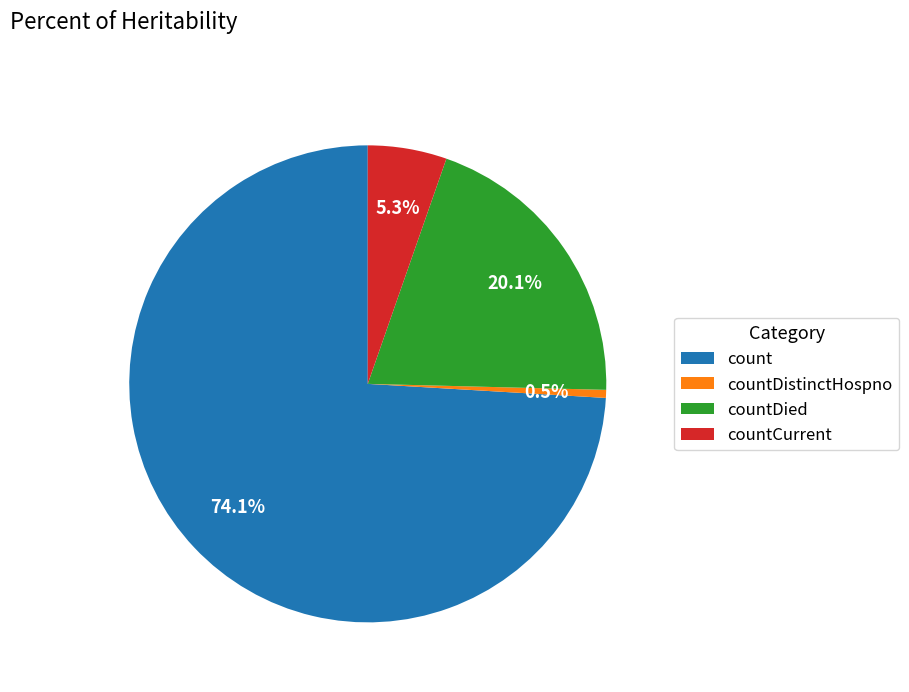

Which slice is the largest?

count